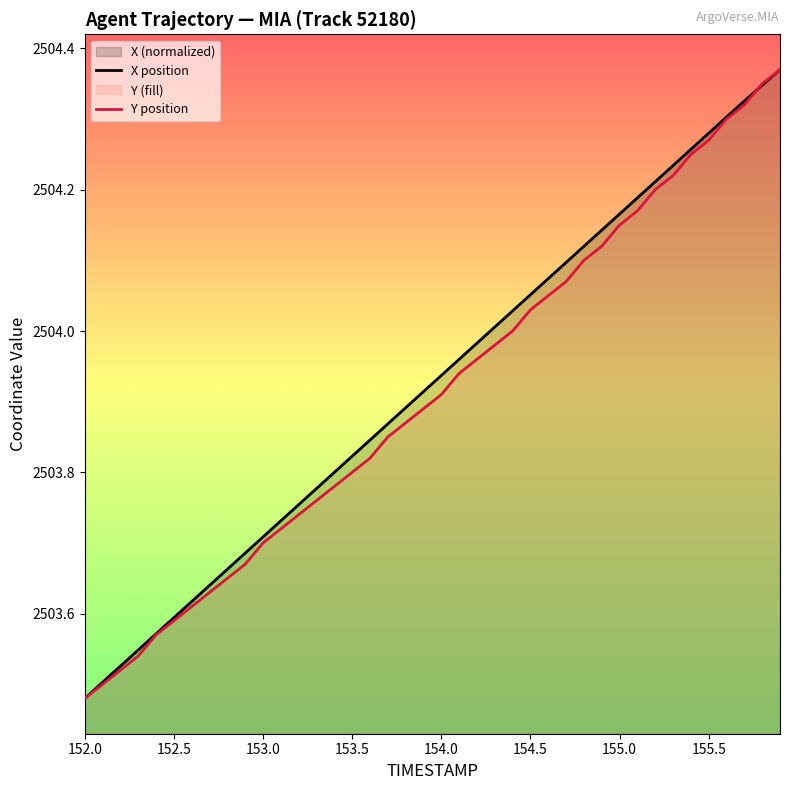

Which series has the largest total across all categories?

X